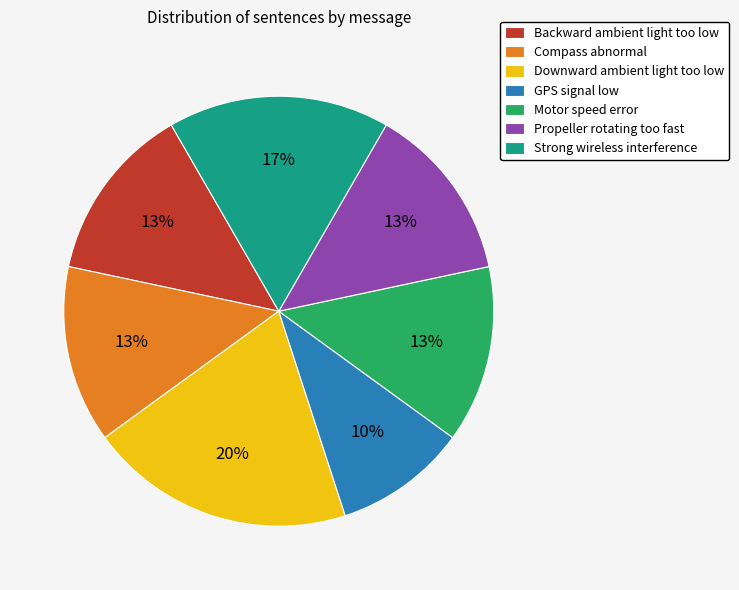

To the nearest percent, what is the difference between the largest and smallest slice percentages?

10%